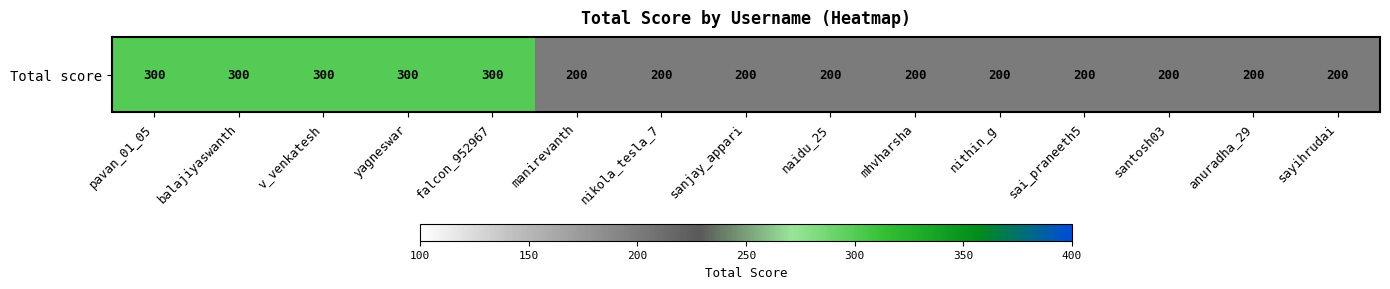

Approximately how many times larger is the value at santosh03 compared to nithin_g?

1.0